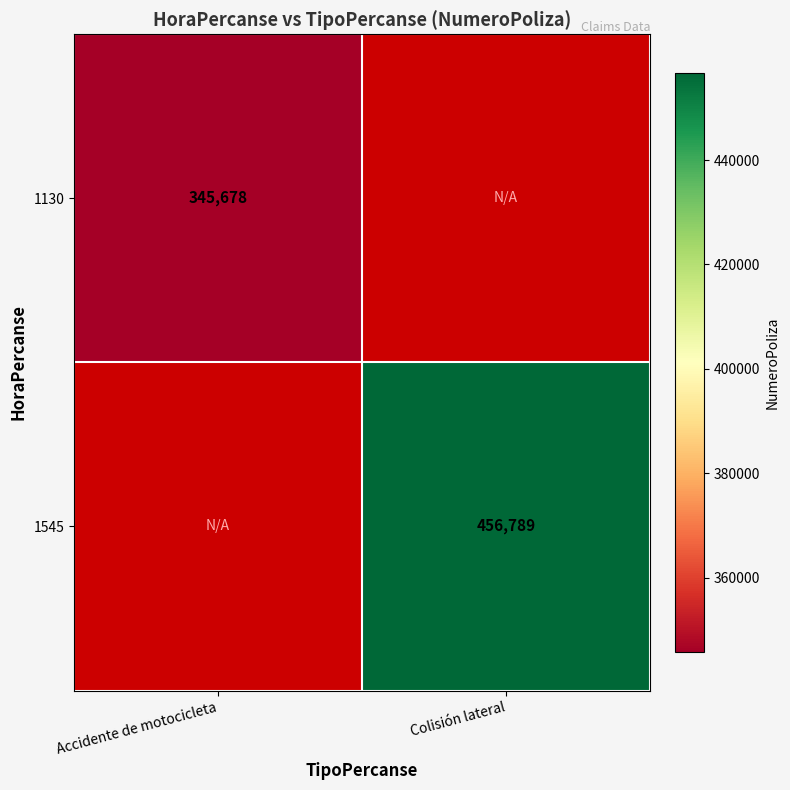

The value of 1130 at Accidente de motocicleta is 345678. True or false?

True